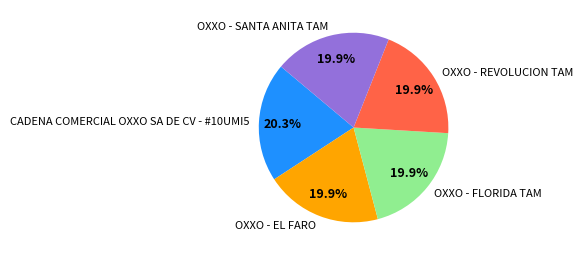

Is the sum of OXXO - EL FARO and OXXO - REVOLUCION TAM greater than half?

No